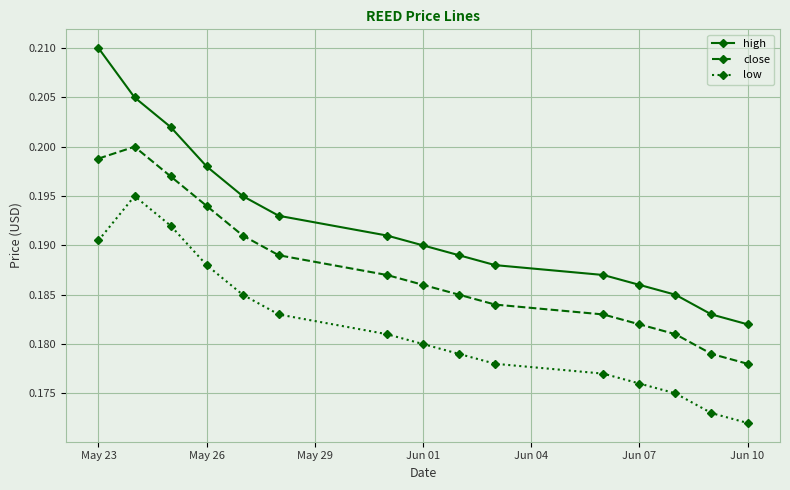

Count the low values in the range 0 to 1.

15